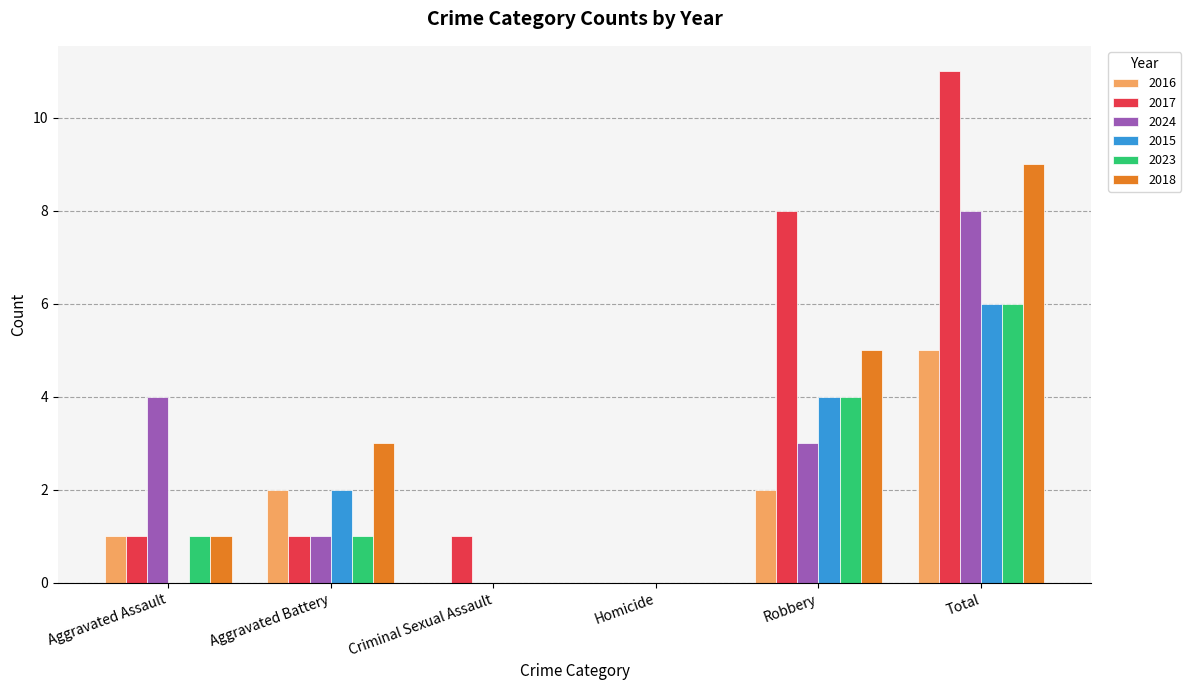

The value of 2023 at Aggravated Battery is 1. True or false?

True